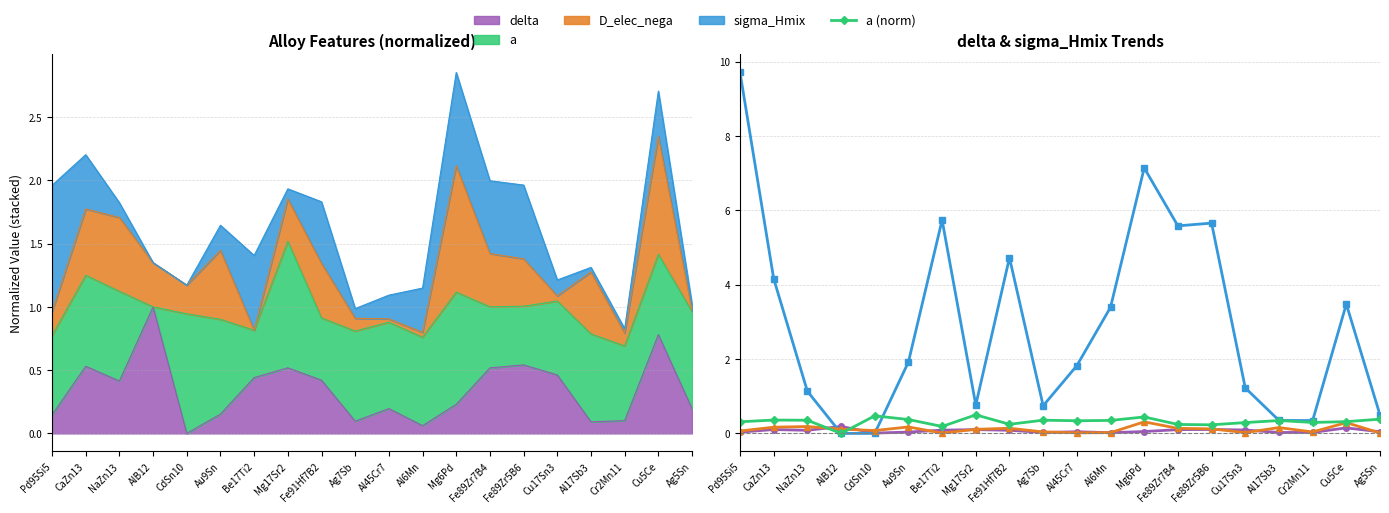

How many intersections are there between a (norm) and D_elec_nega?

2